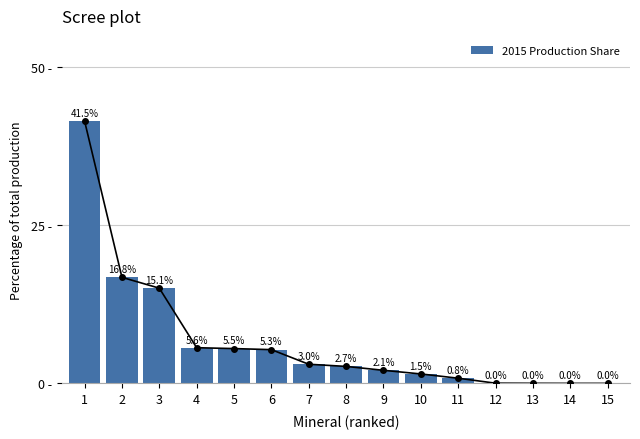

List the labels in order of value, smallest first.

15, 14, 13, 12, 11, 10, 9, 8, 7, 6, 5, 4, 3, 2, 1